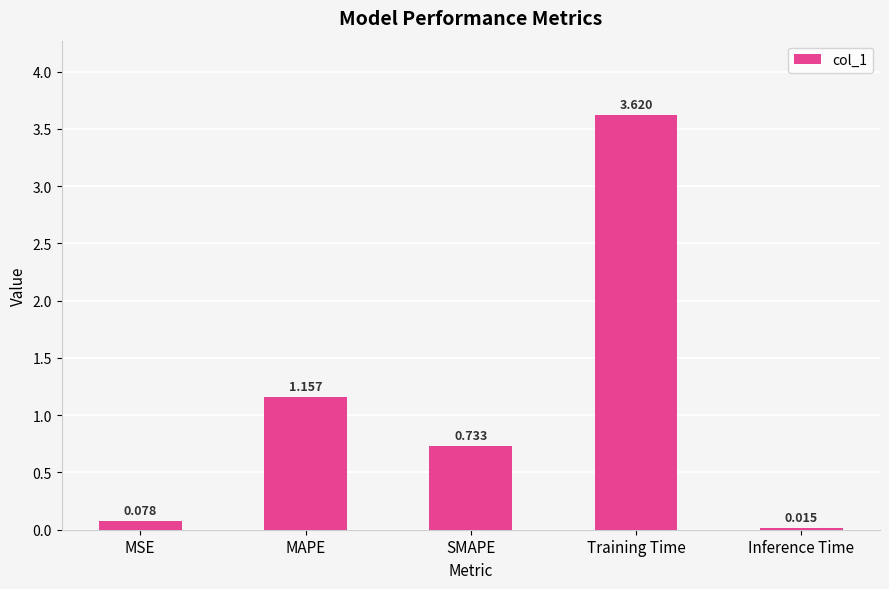

Which category has the highest value across all series?

Training Time